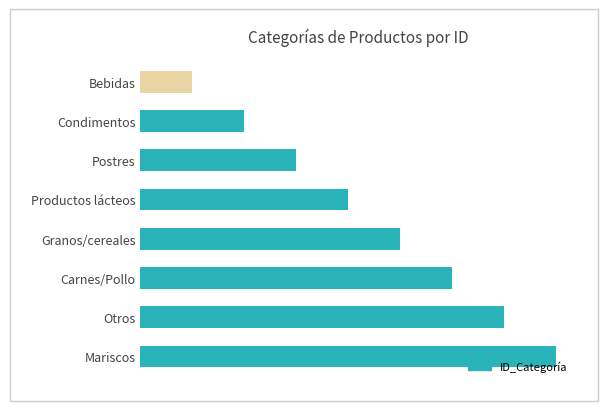

What is the minimum value shown in the chart?

1